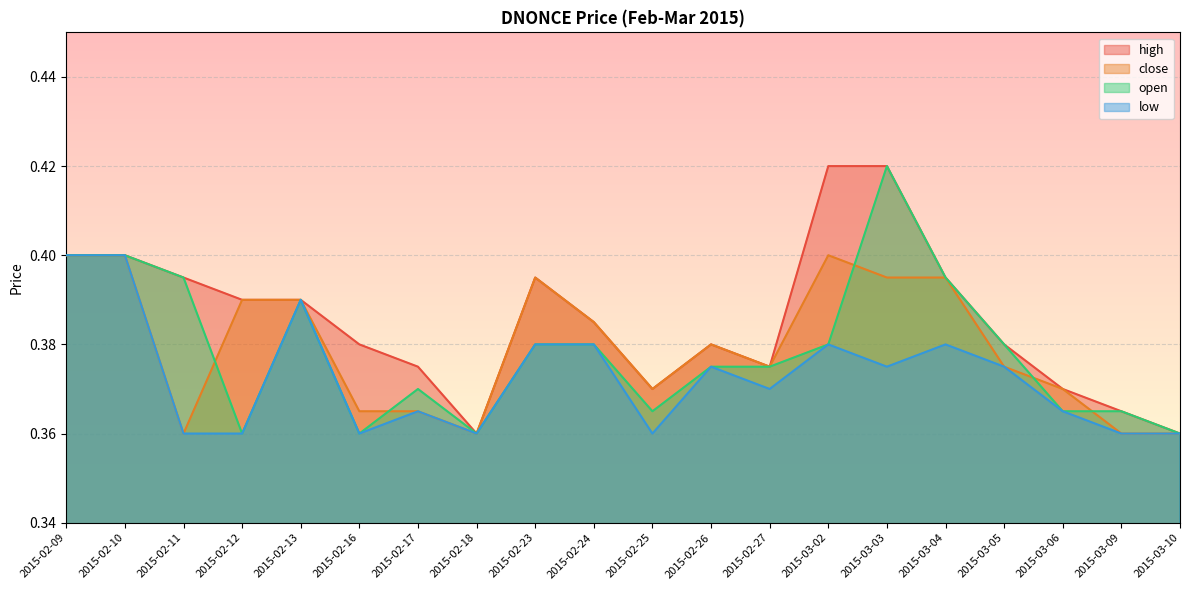

List the labels in order of high value, smallest first.

2015-02-18, 2015-03-10, 2015-03-09, 2015-02-25, 2015-03-06, 2015-02-17, 2015-02-27, 2015-02-16, 2015-02-26, 2015-03-05, 2015-02-24, 2015-02-12, 2015-02-13, 2015-02-11, 2015-02-23, 2015-03-04, 2015-02-09, 2015-02-10, 2015-03-02, 2015-03-03